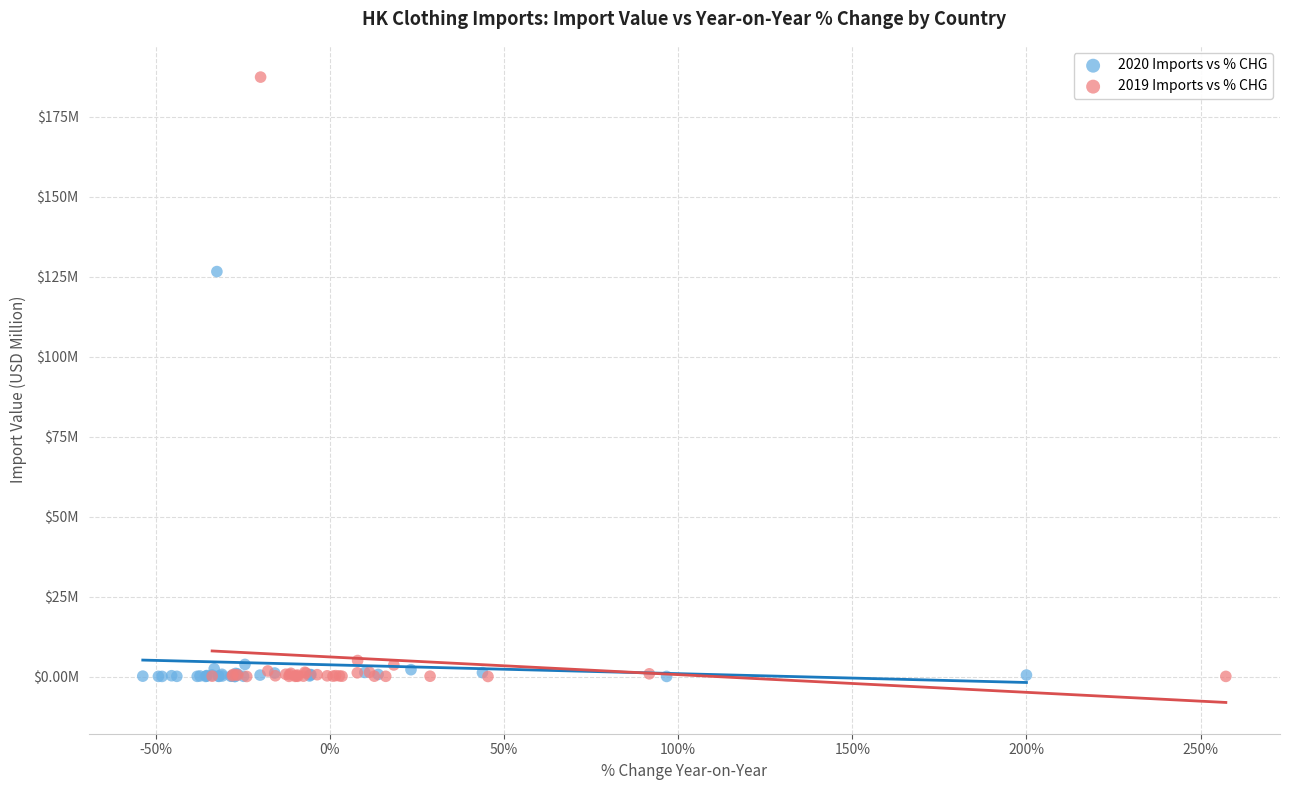

Which series has the widest spread of Y values?

2019 Imports vs % CHG